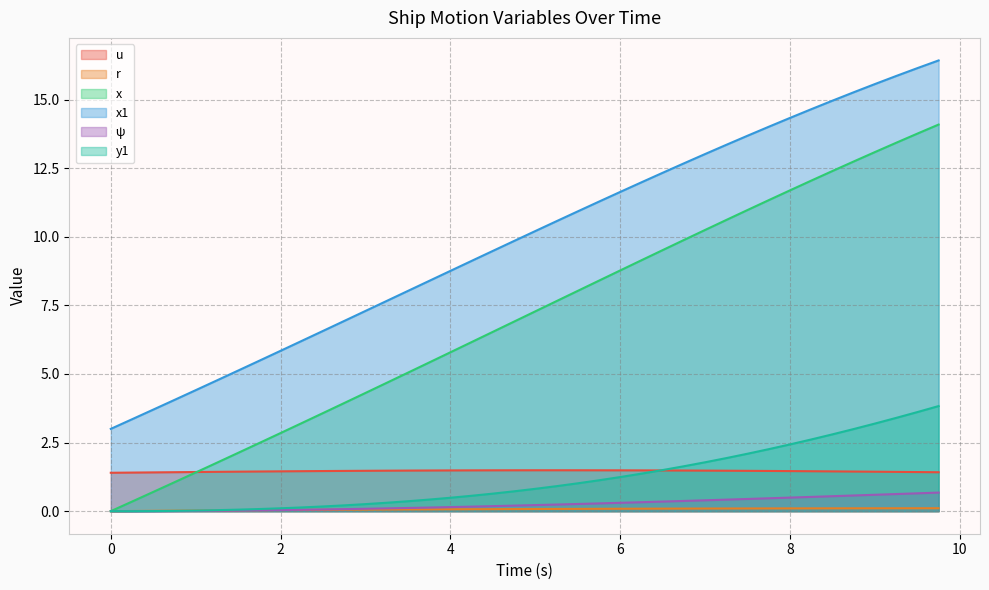

Between 2.75 and 3.75, which series saw the biggest shift?

x